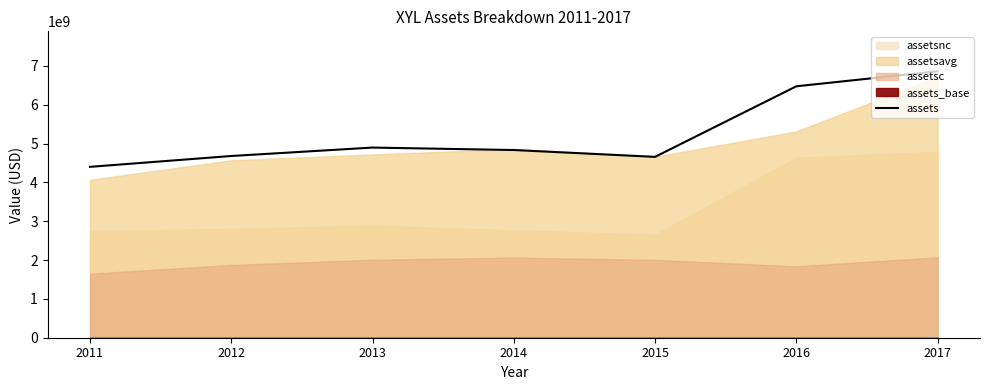

True or false: the data has more than 1 interior local peaks.

False